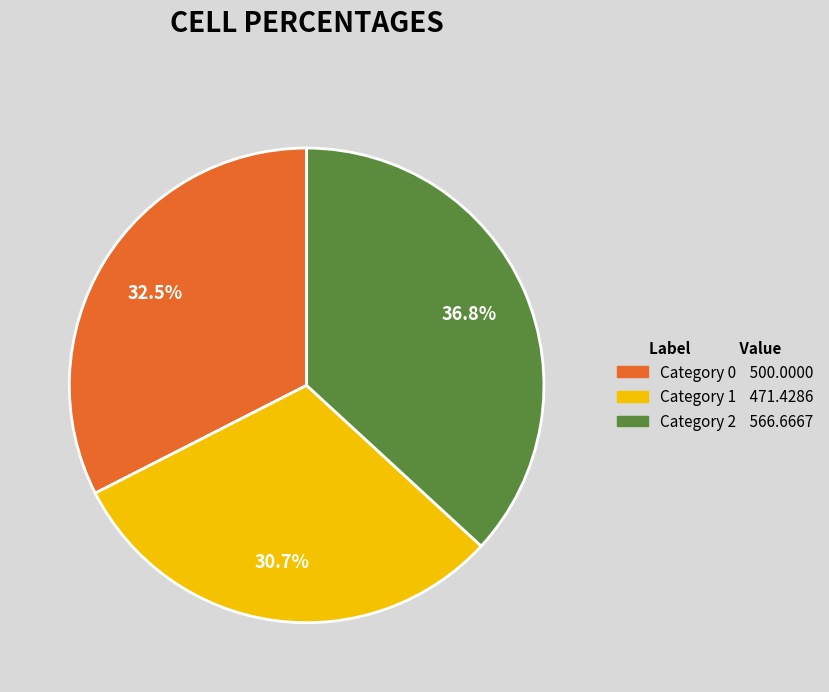

How many segments does this pie chart have?

3